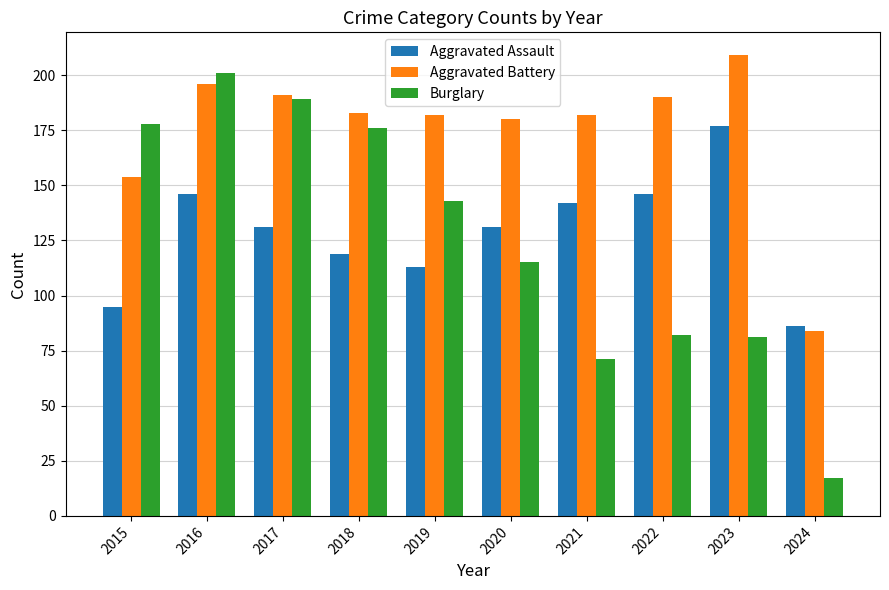

At how many categories does at least one series exceed 208?

1